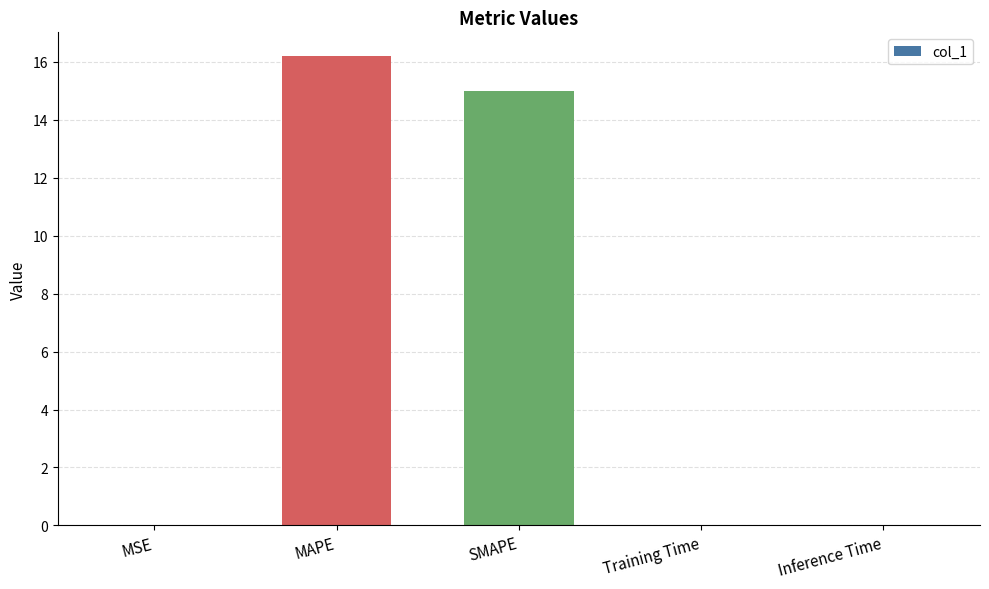

What is the sum of all values?

31.2